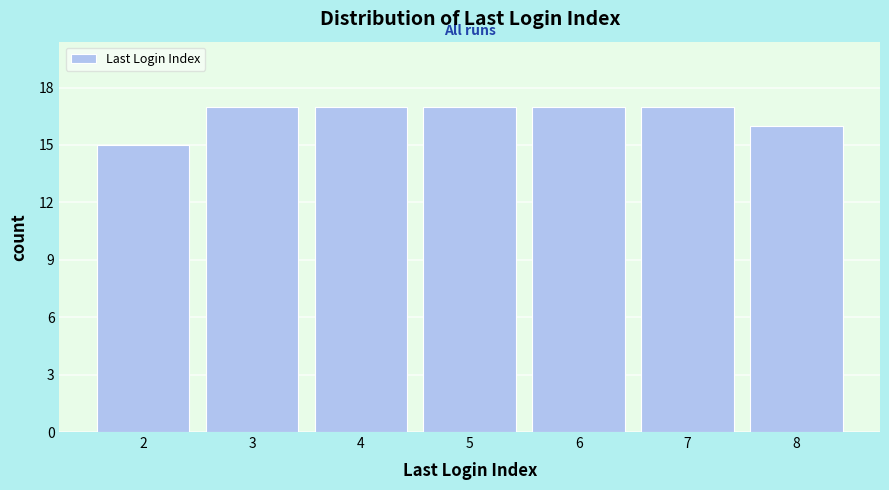

Reading left to right, list all the values displayed in this chart.

2=15	3=17	4=17	5=17	6=17	7=17	8=16